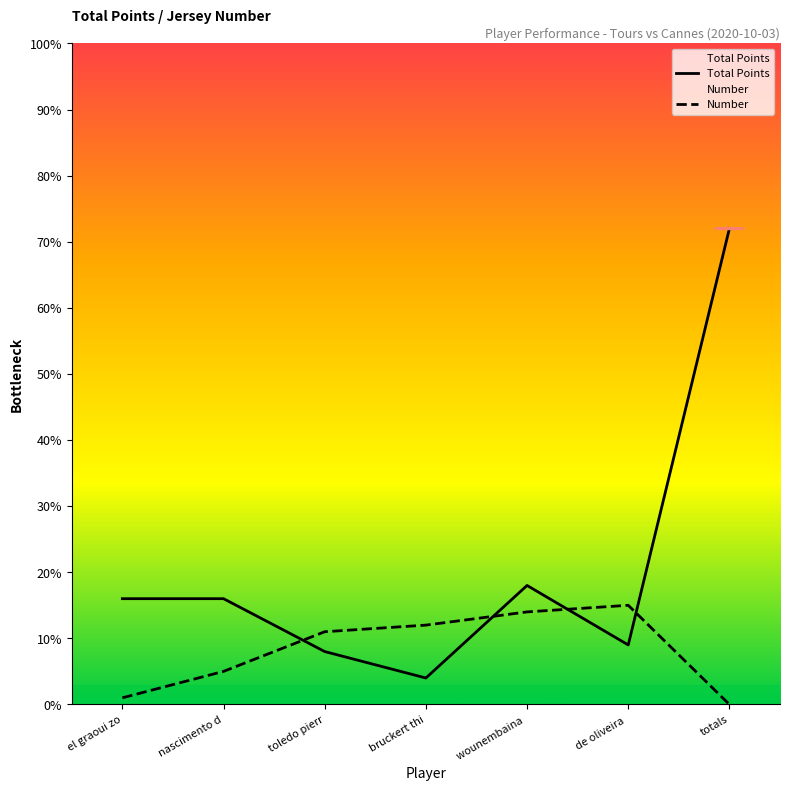

What is the difference between the second highest and minimum values in the Number series?

14